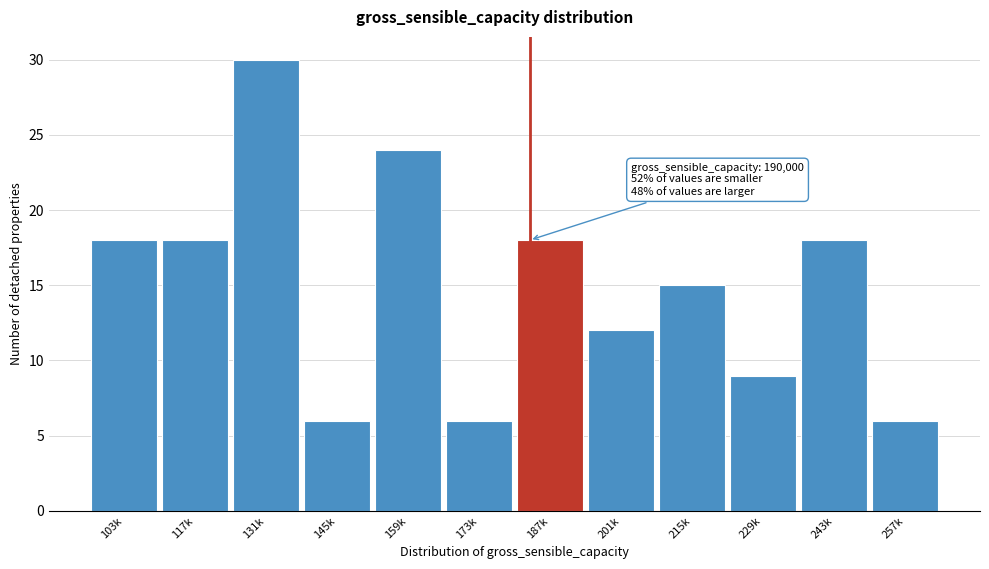

Reading left to right, list all the values displayed in this chart.

103k=18	117k=18	131k=30	145k=6	159k=24	173k=6	187k=18	201k=12	215k=15	229k=9	243k=18	257k=6